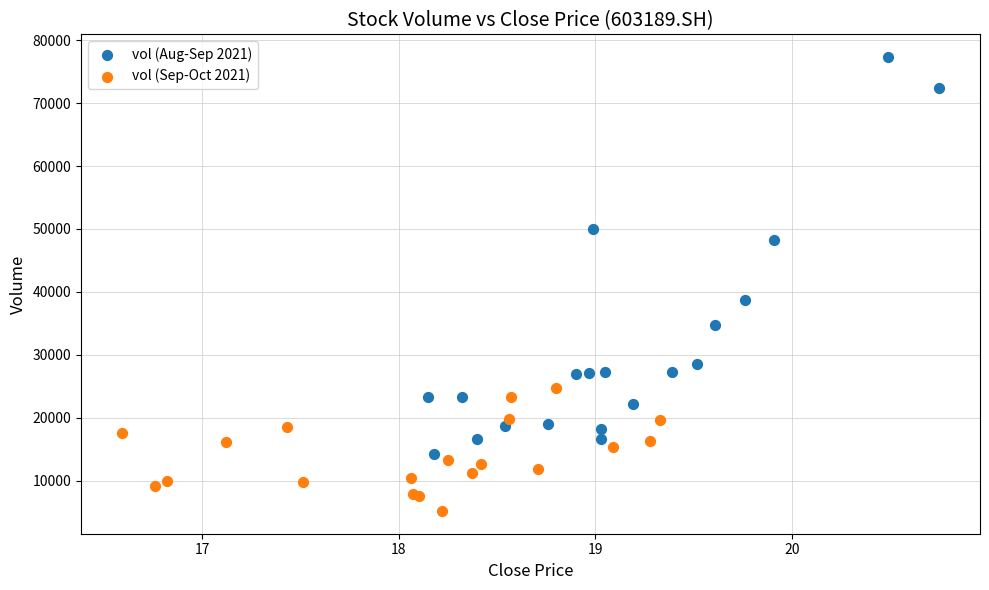

Which series has the widest spread of Y values?

vol (Aug-Sep 2021)